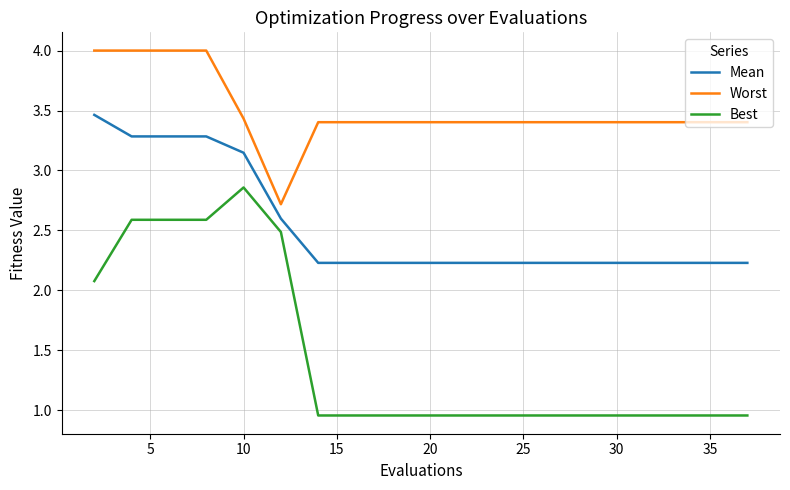

True or false: Mean and Worst intersect in this chart.

False